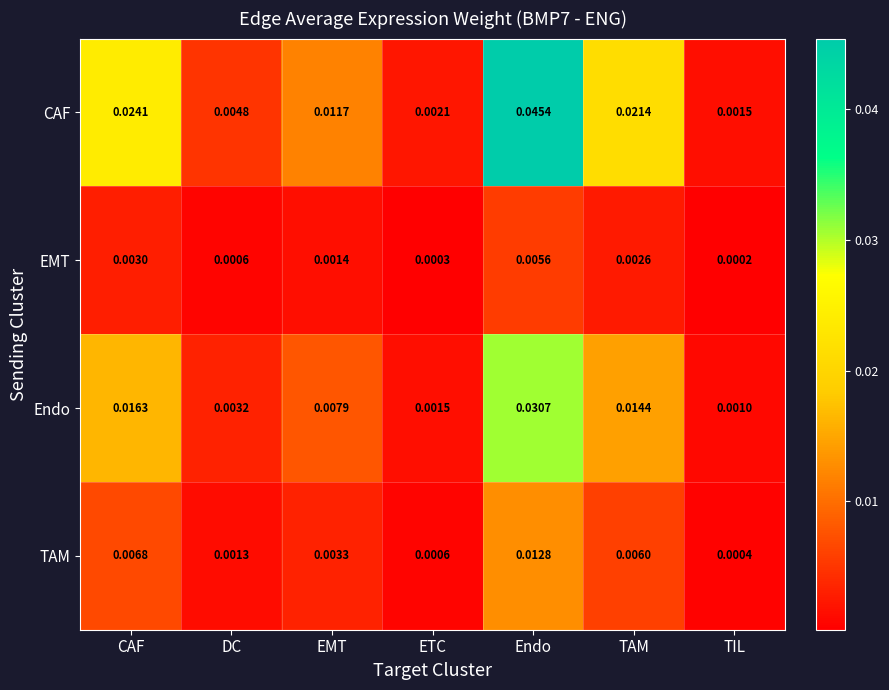

At which category does the chart reach its peak across all series?

Endo